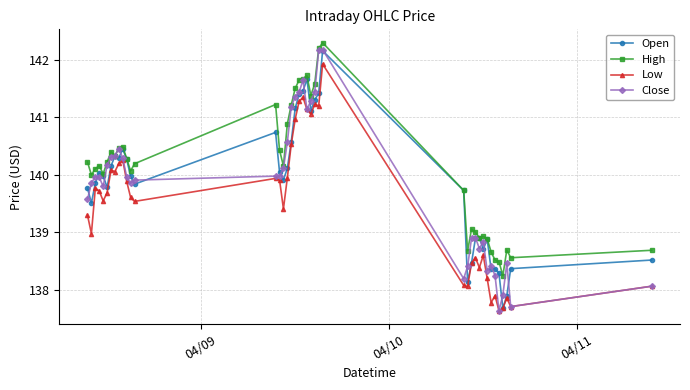

True or false: Low has more than 2 interior local peaks.

True